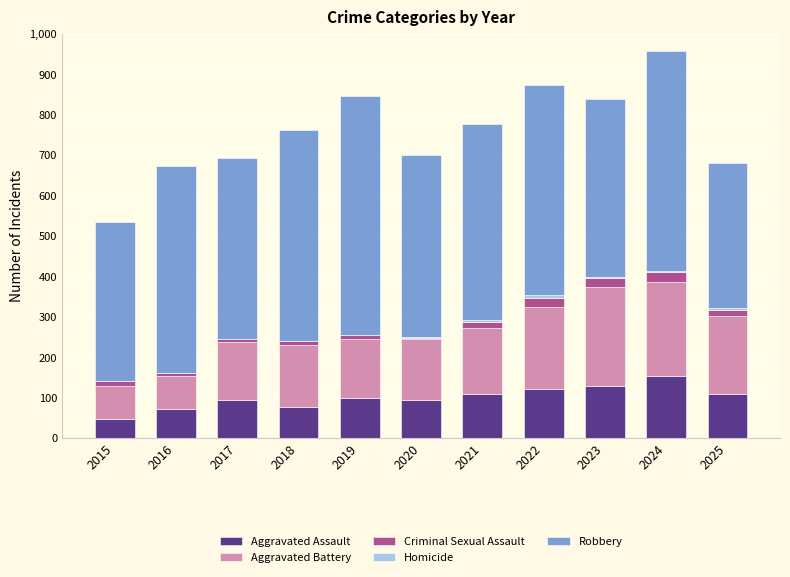

Which category has the highest value in the Aggravated Assault series?

2024